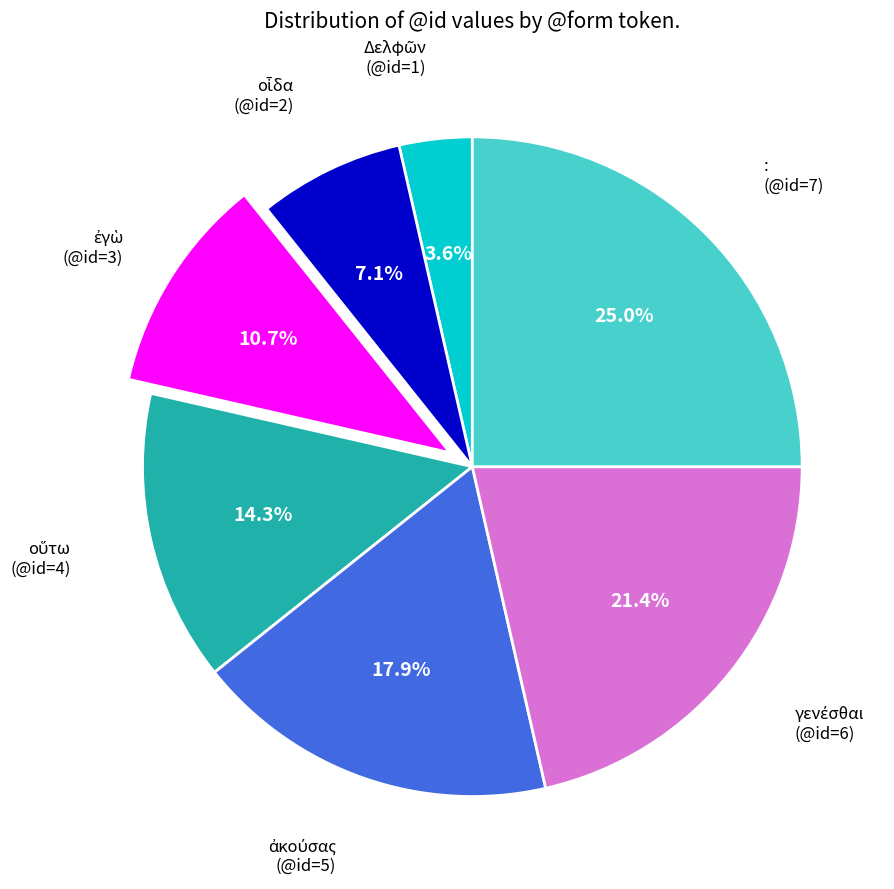

Which slice is the largest?

: